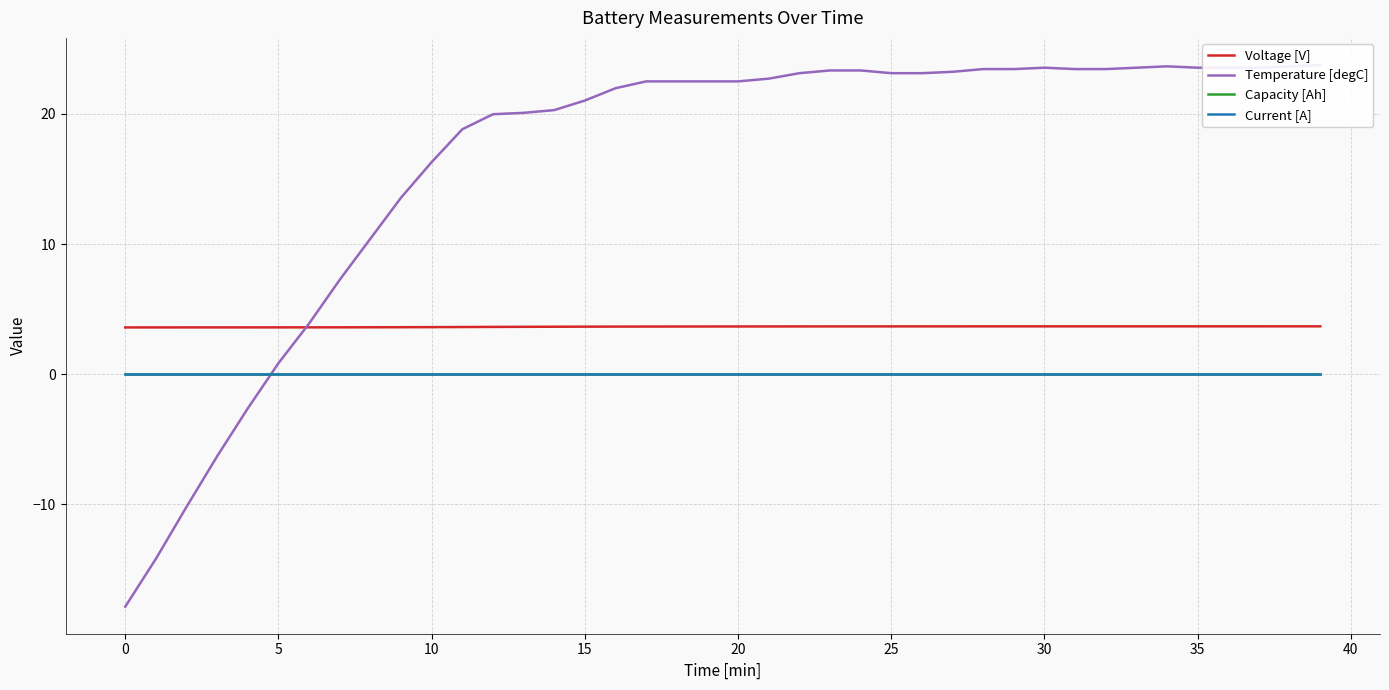

Count the number of categories in the chart.

40